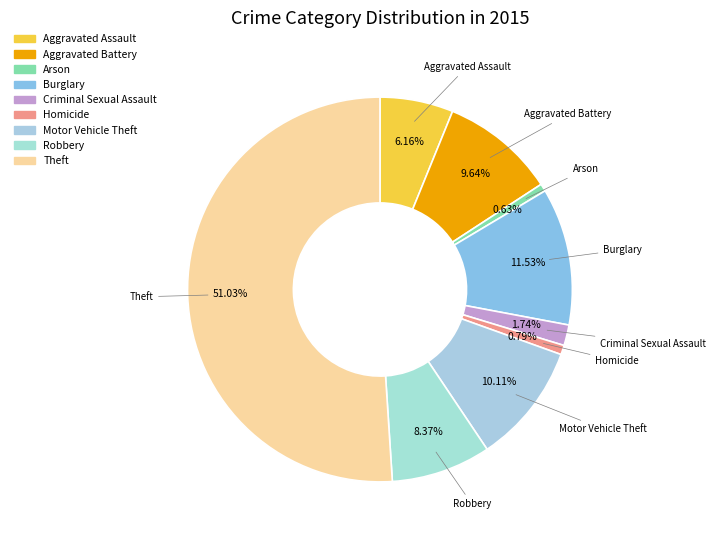

Count the number of slices in the pie.

9